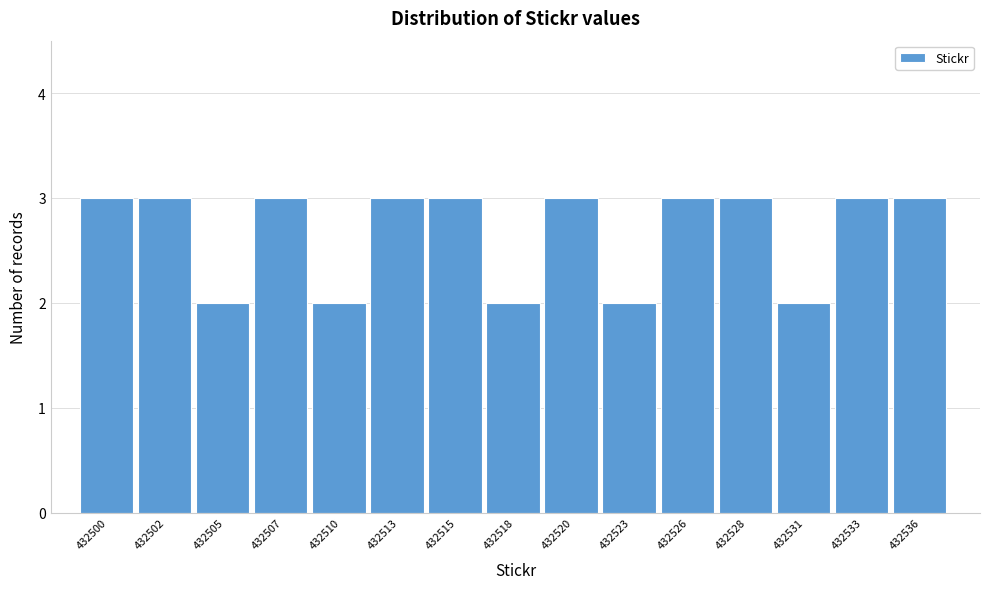

Reading left to right, transcribe all the data shown in this chart.

432500=3	432502=3	432505=2	432507=3	432510=2	432513=3	432515=3	432518=2	432520=3	432523=2	432526=3	432528=3	432531=2	432533=3	432536=3